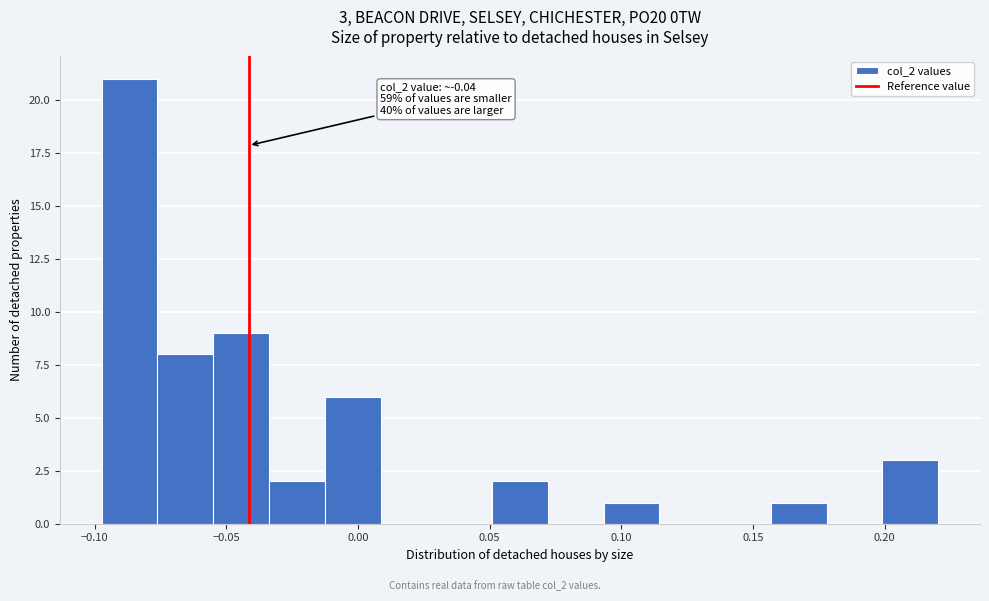

Which range on the x-axis has the tallest bar?

-0.095 to -0.075